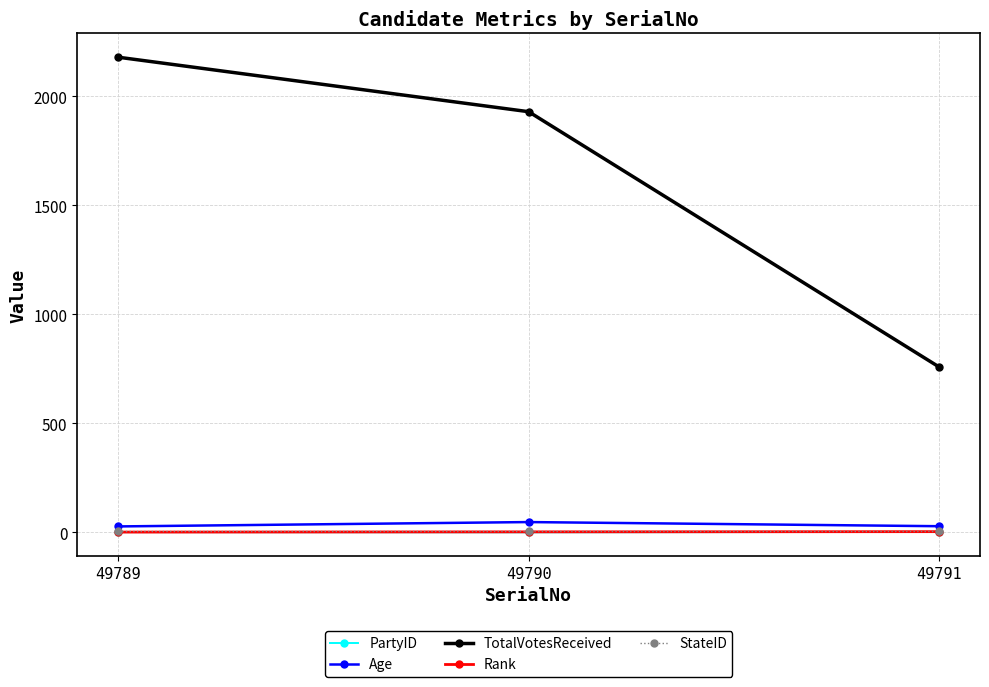

How many PartyID values are between 0 and 2?

3